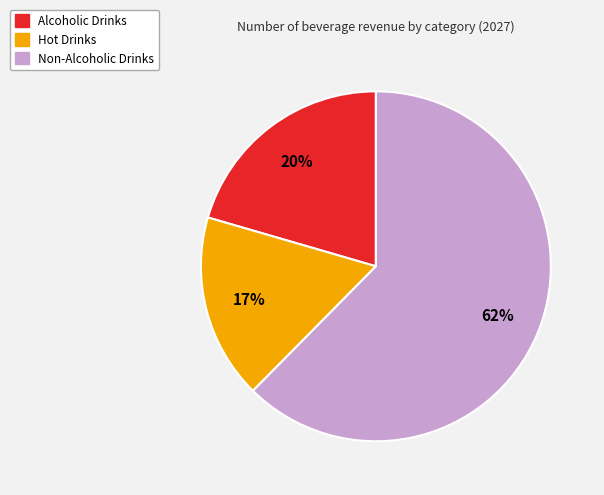

To the nearest percent, what is the average slice percentage?

33%